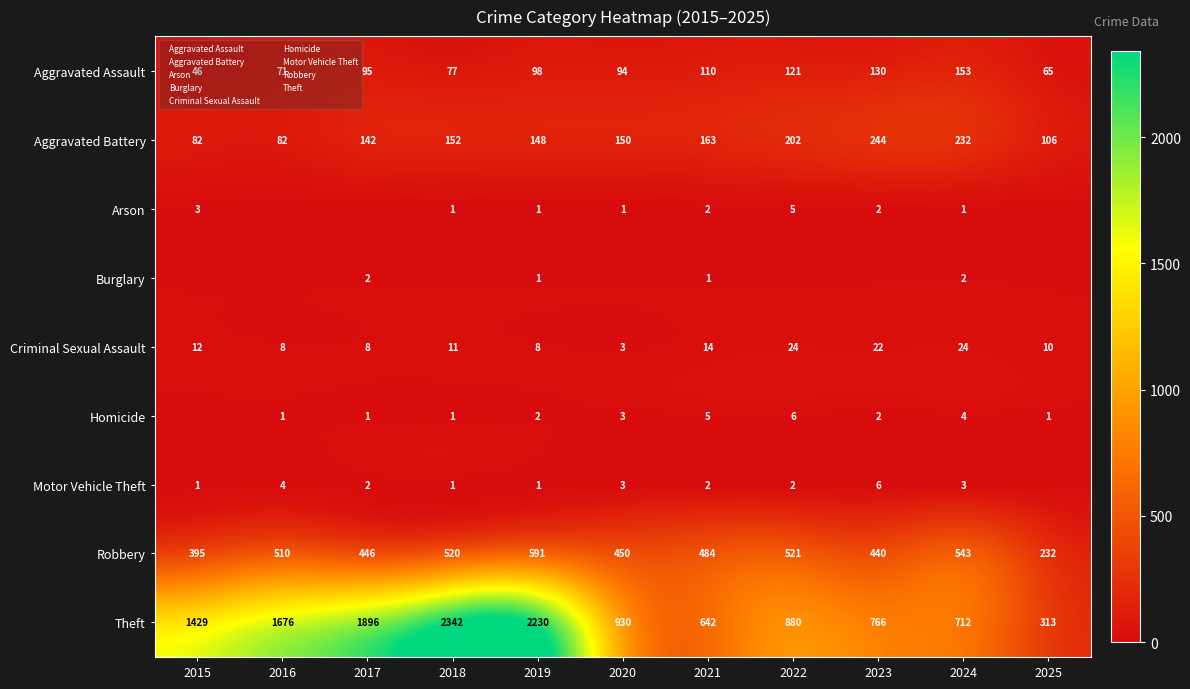

What is the difference between the maximum and minimum values in the Motor Vehicle Theft series?

6